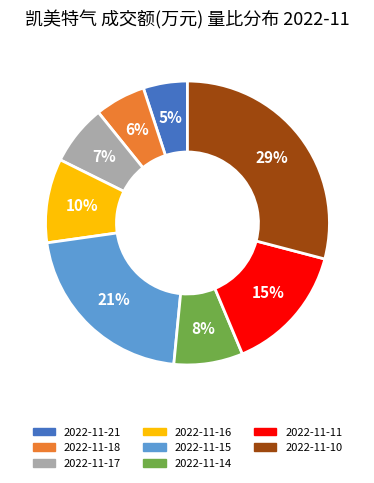

Is it true that 2022-11-18 is 6% of the pie?

True